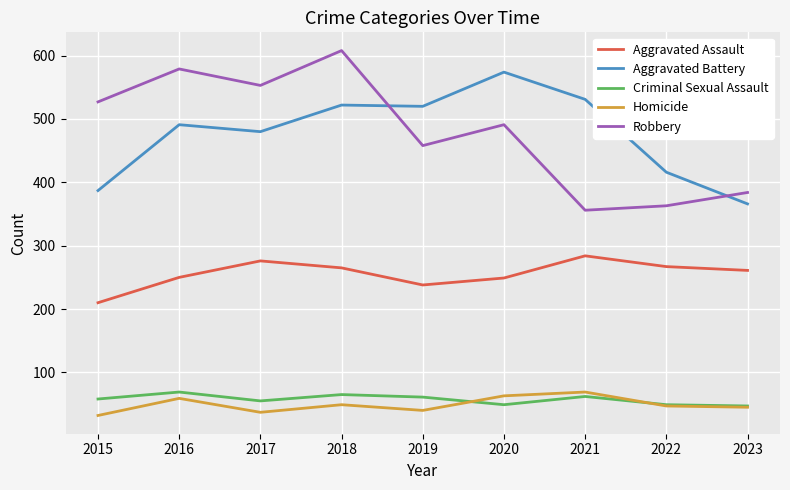

What is the maximum value for Aggravated Battery?

574